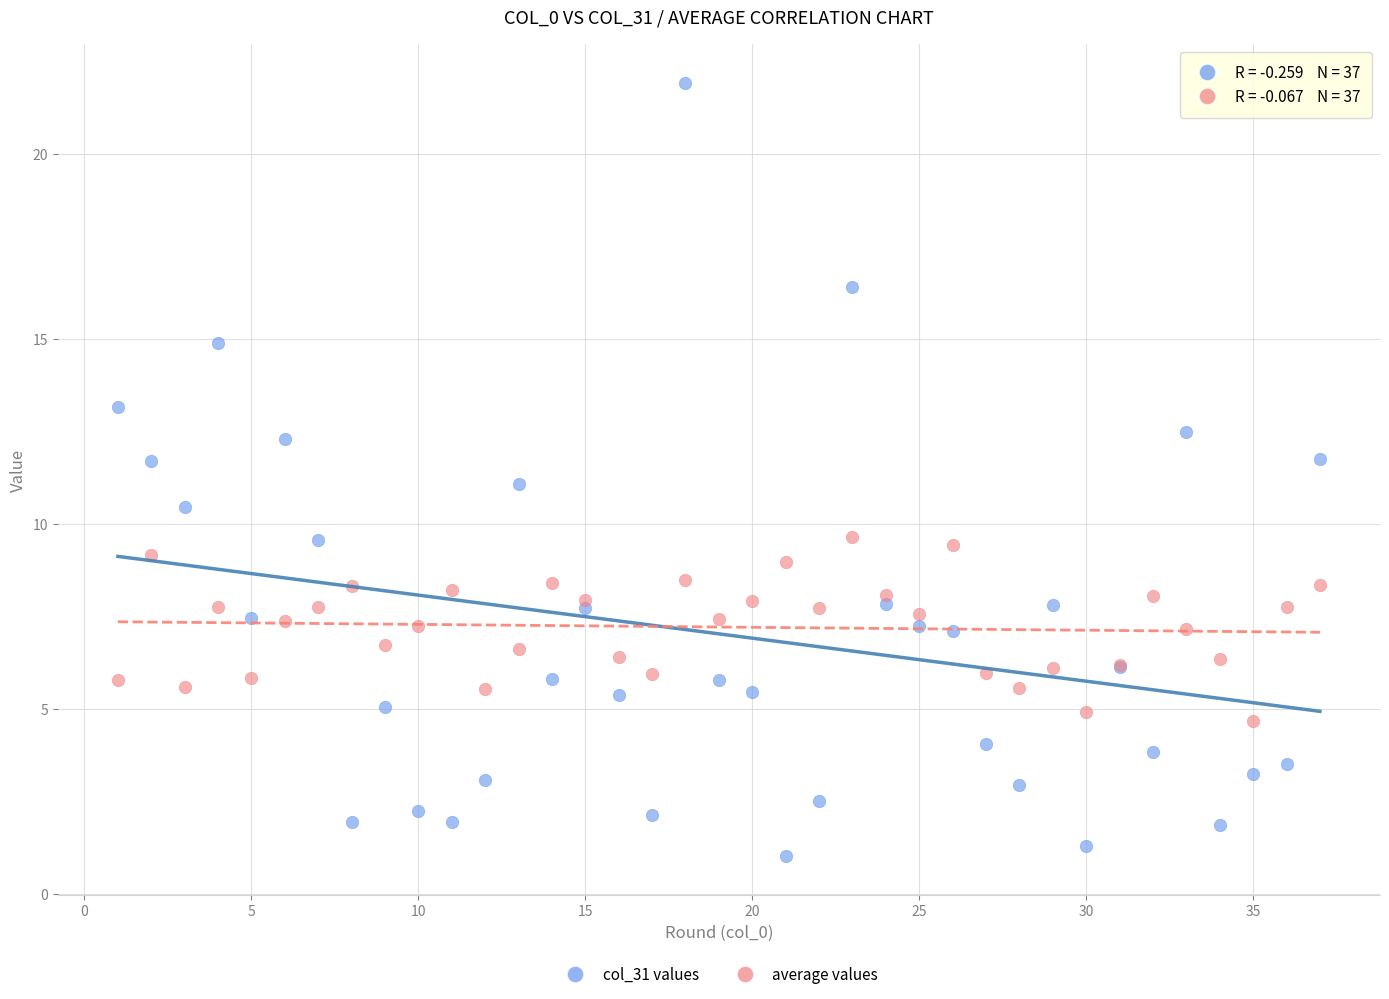

What is the X range (max minus min) for the scatter plot?

36.0